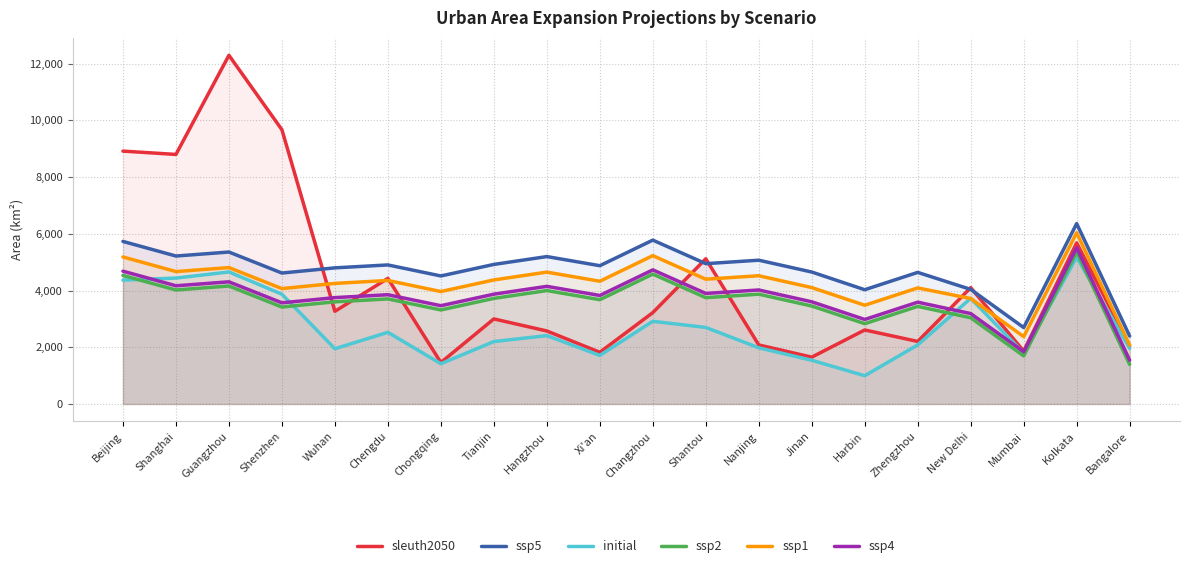

What is the sum of all ssp5 values?

94725.0